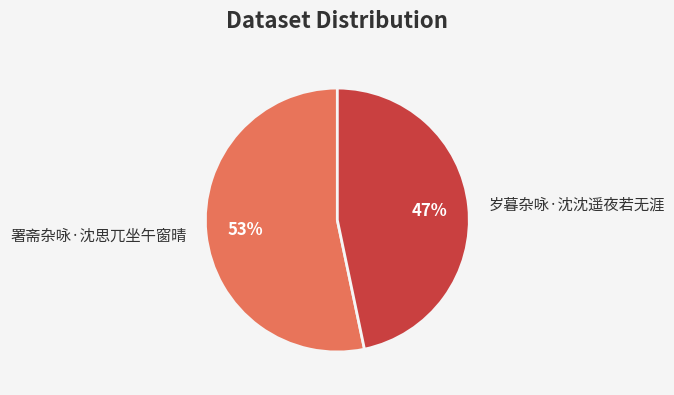

What is the smallest slice in the pie chart?

岁暮杂咏·沈沈遥夜若无涯